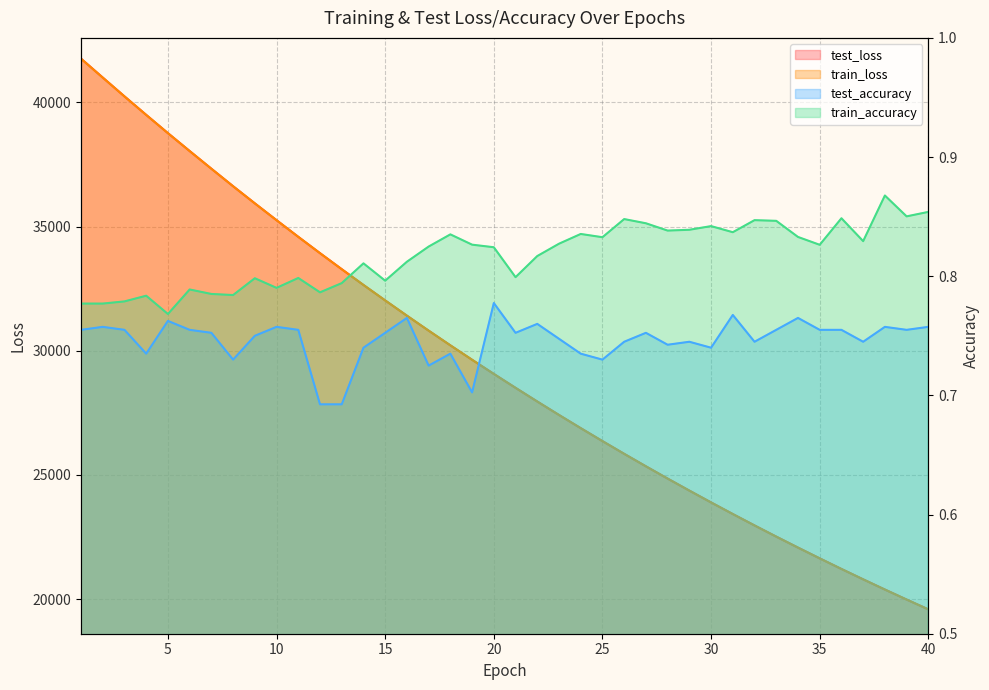

Which has a higher value, 33 or 20?

20